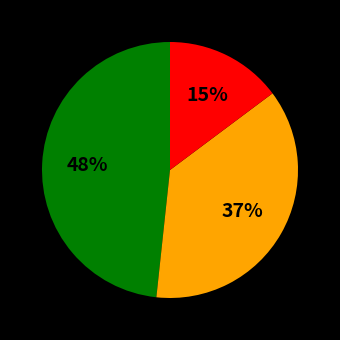

Does any single category account for the majority?

No